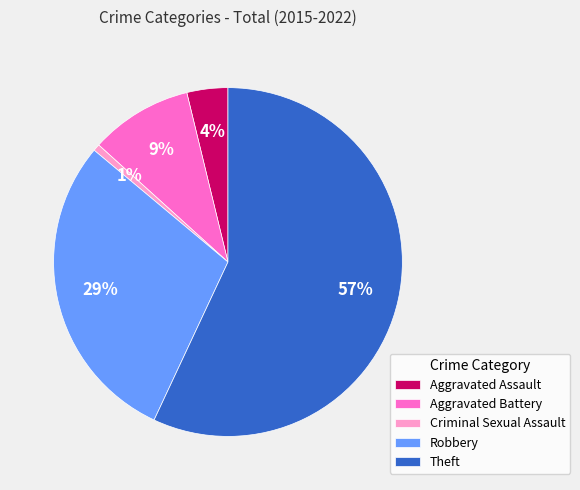

Is Theft the majority of the pie?

Yes